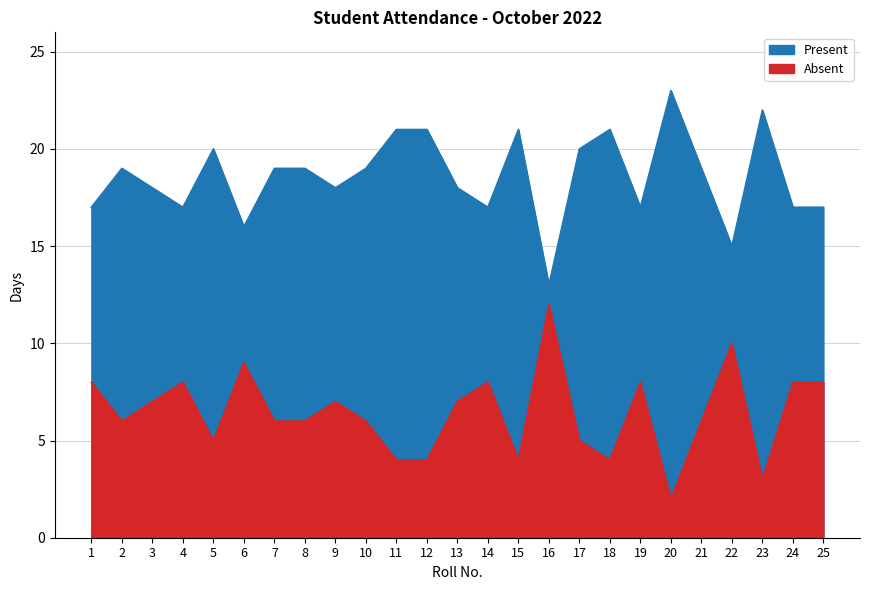

What is the difference between the maximum and minimum values in the Present series?

10